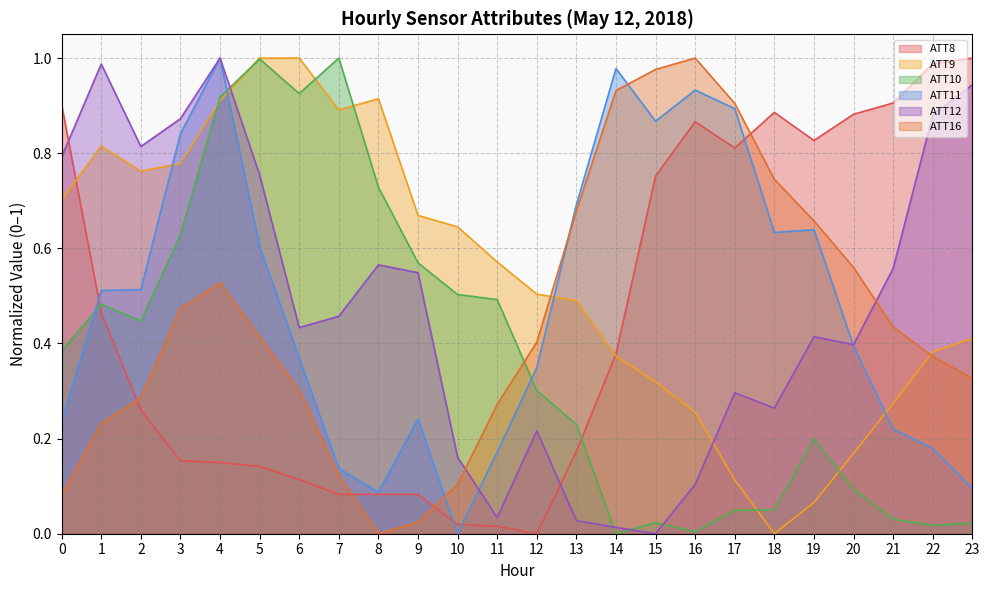

How many series are shown in this chart?

6